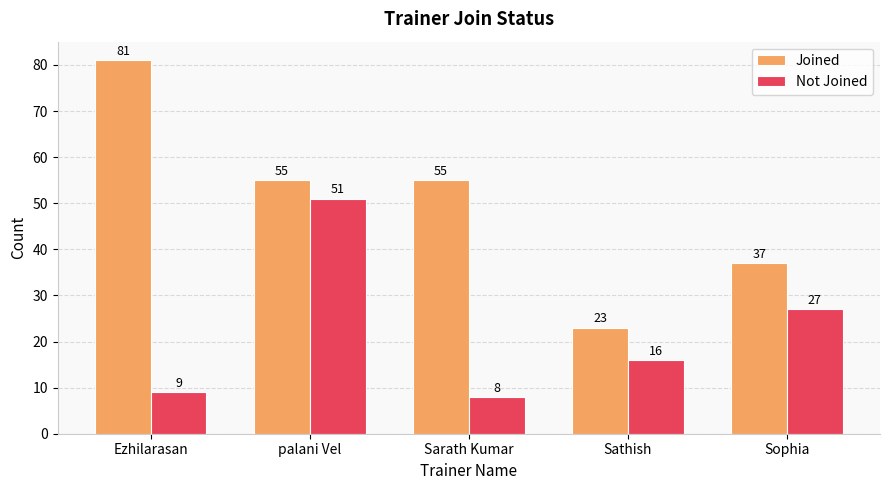

How many values in the Joined series are below 55?

2